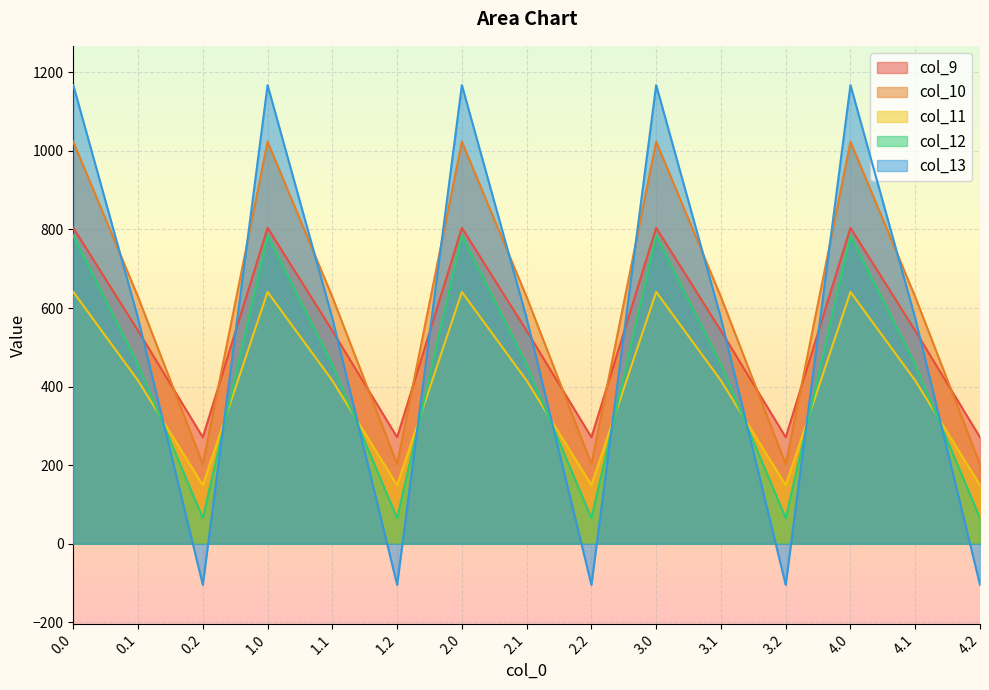

Does the chart display data point markers on the line(s)?

No